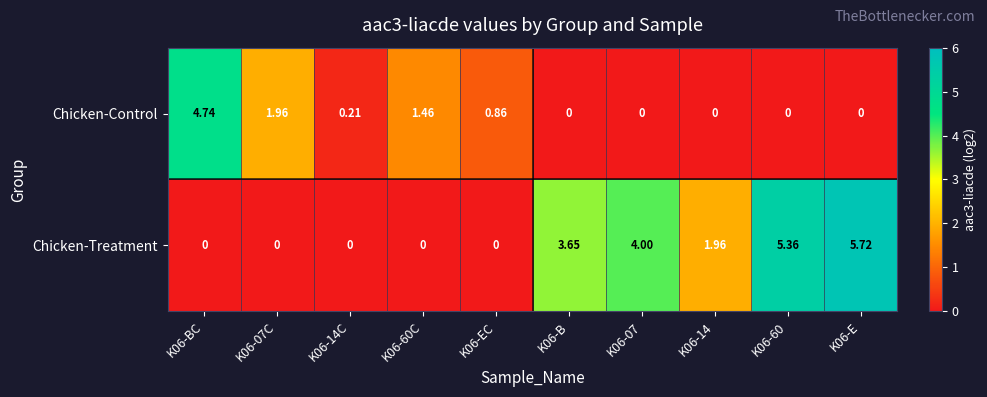

Is the value of Chicken-Treatment at K06-60C greater than the value of Chicken-Control at K06-60C?

No